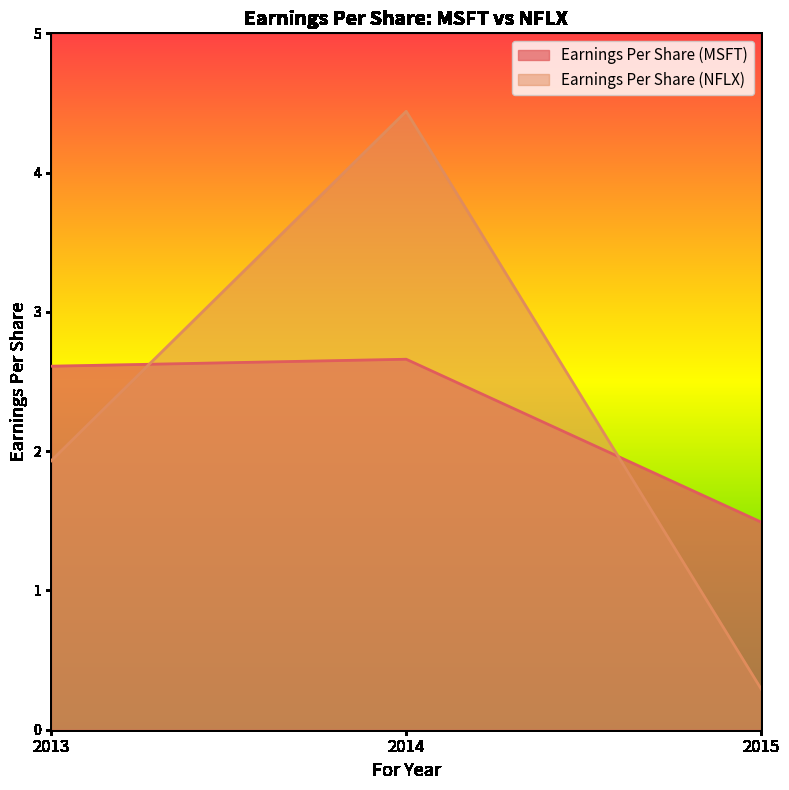

How many data points in Earnings Per Share (NFLX) are above 1?

2